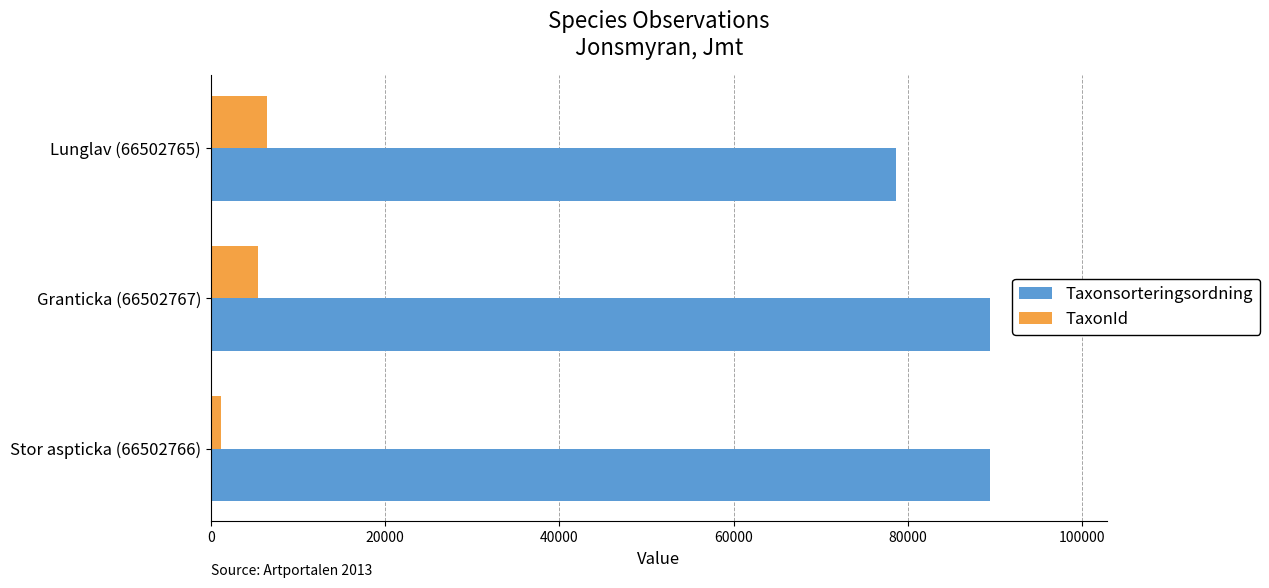

At which label is TaxonId closest to 3831?

Granticka (66502767)